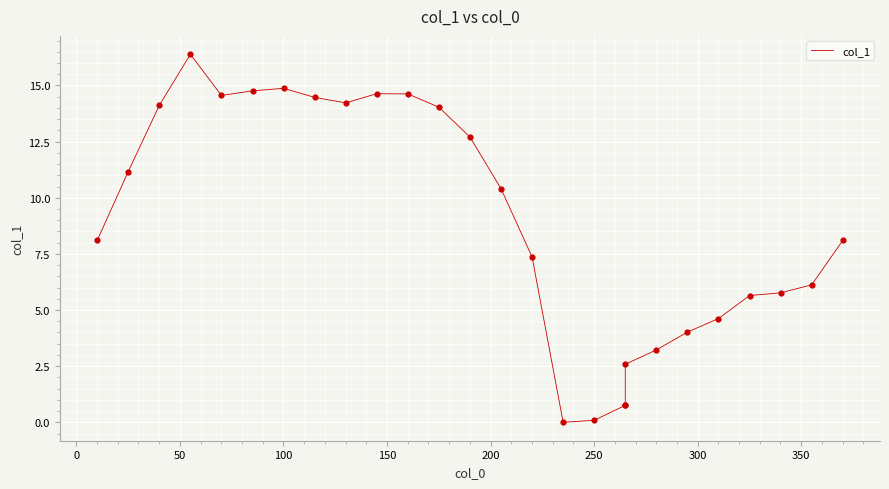

What is the greatest value displayed?

16.4